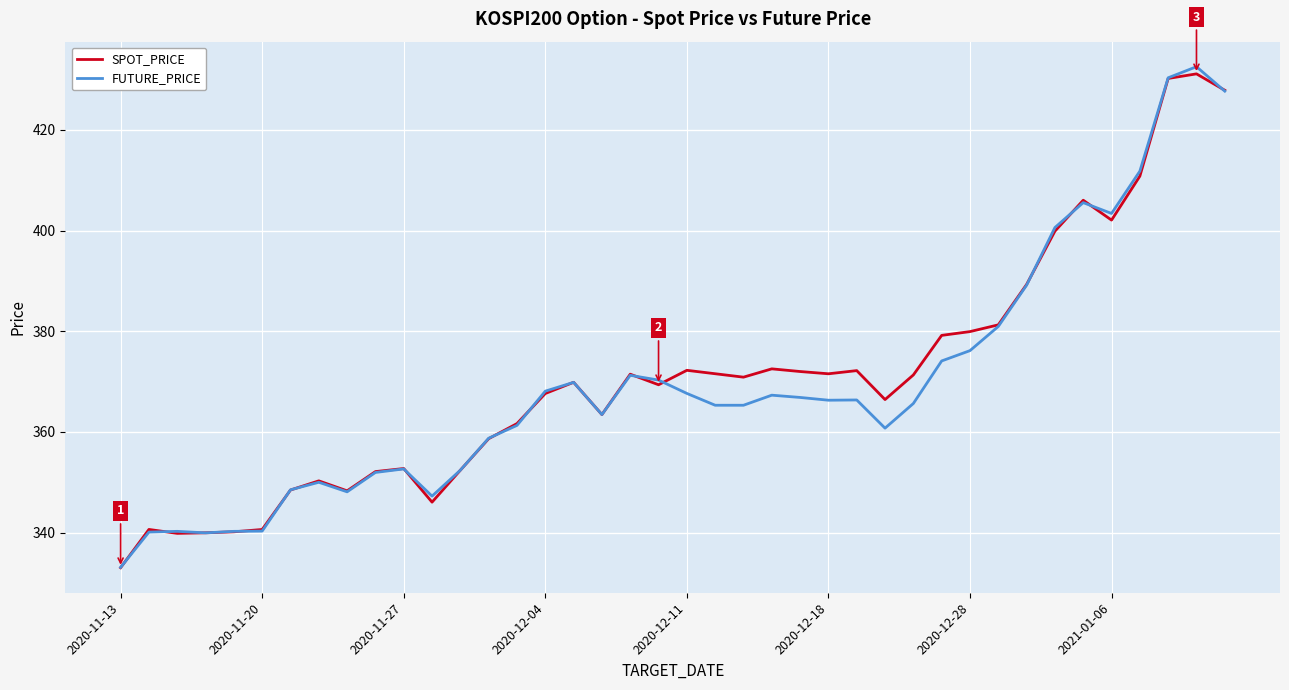

True or false: SPOT_PRICE and FUTURE_PRICE cross at least once.

True